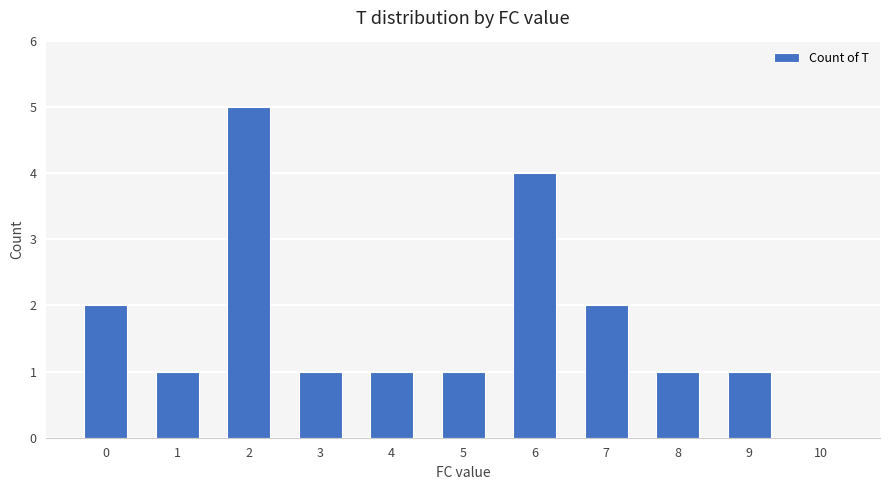

What is the ratio of the value at 2 to the value at 9?

5.0